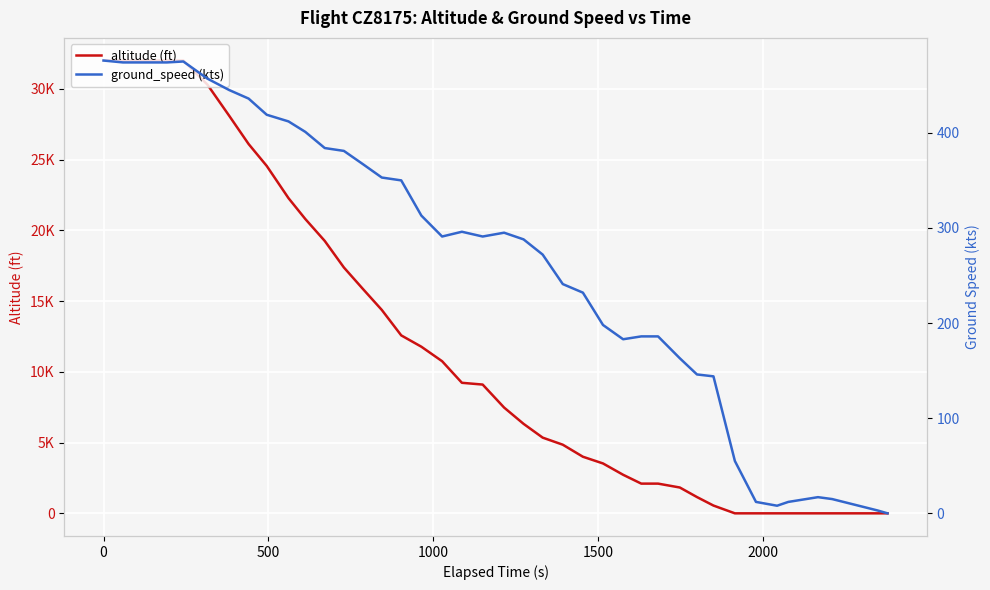

How many values in the altitude (ft) series are below 9100?

20